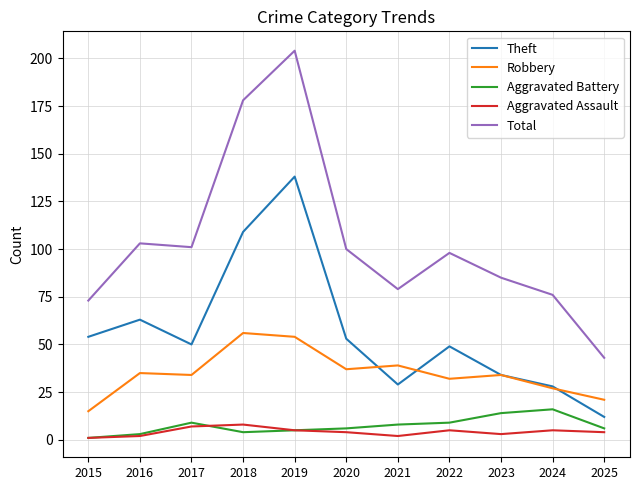

At which category is the sum across all series the highest?

2019